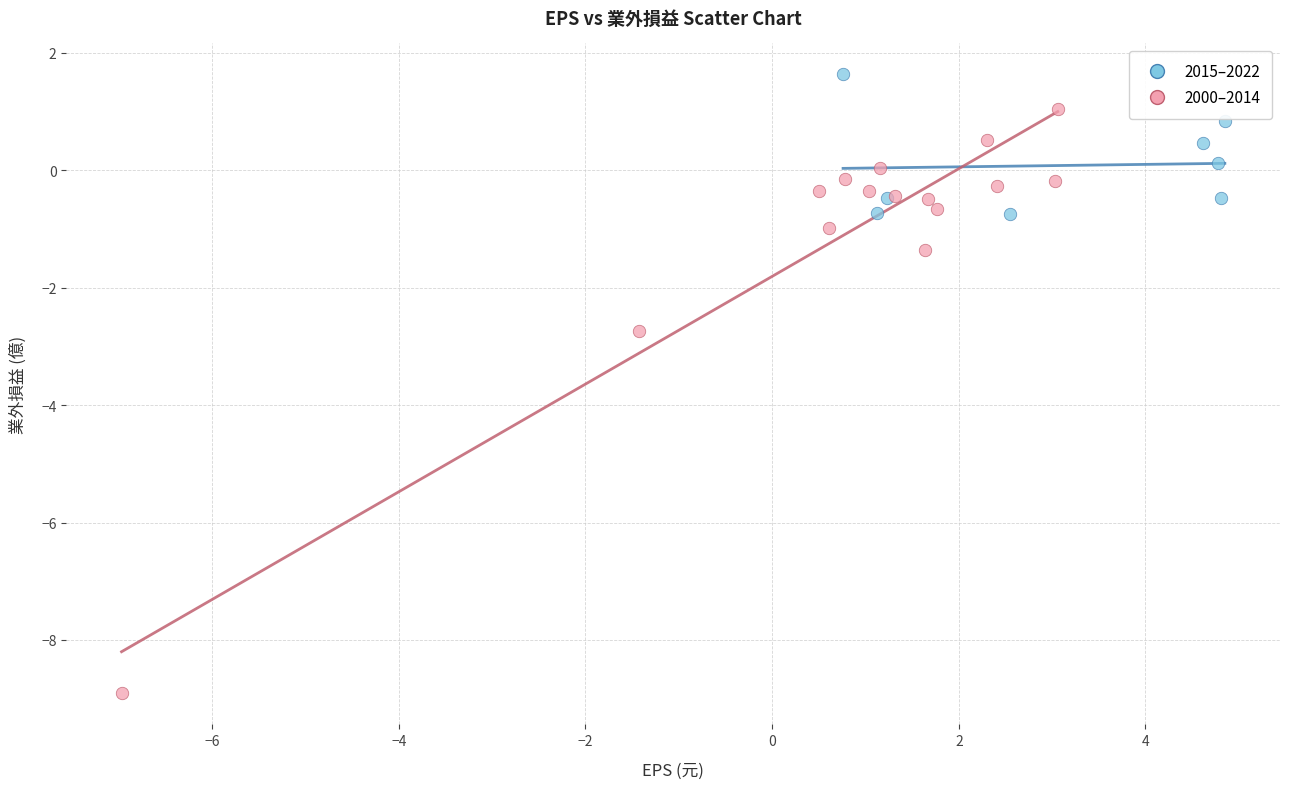

Which series contains the lowest Y value?

2000–2014